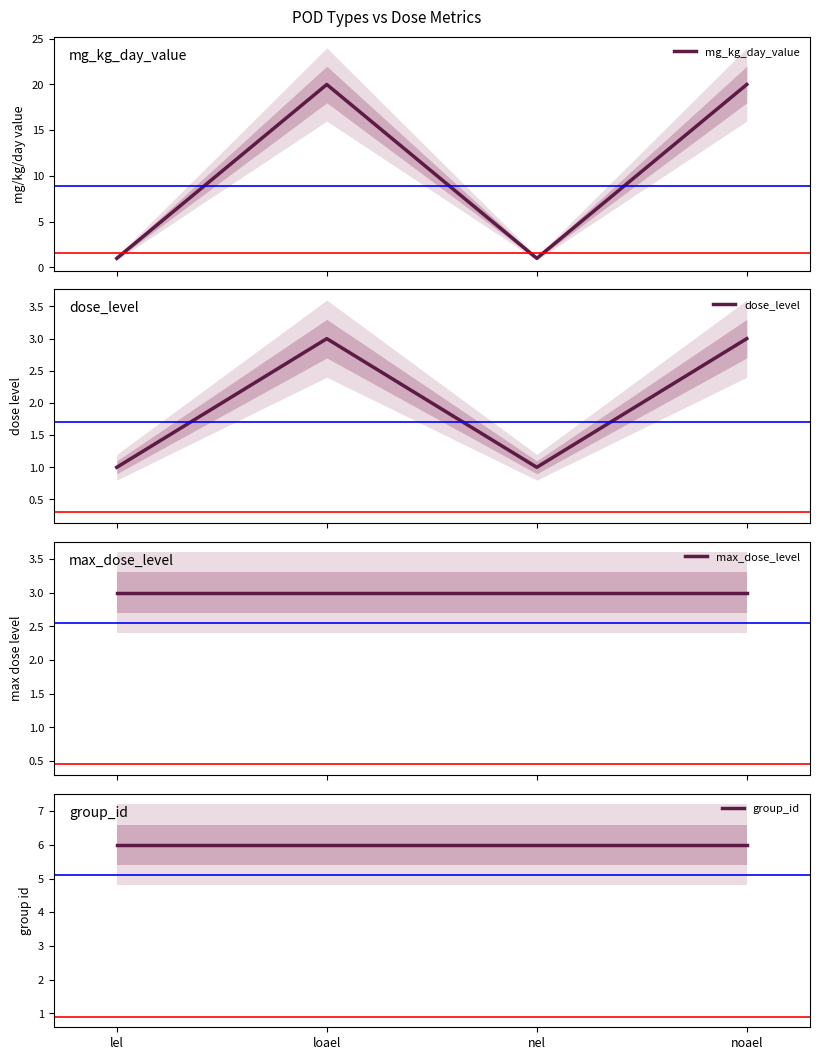

At which category is the sum across all series the highest?

loael